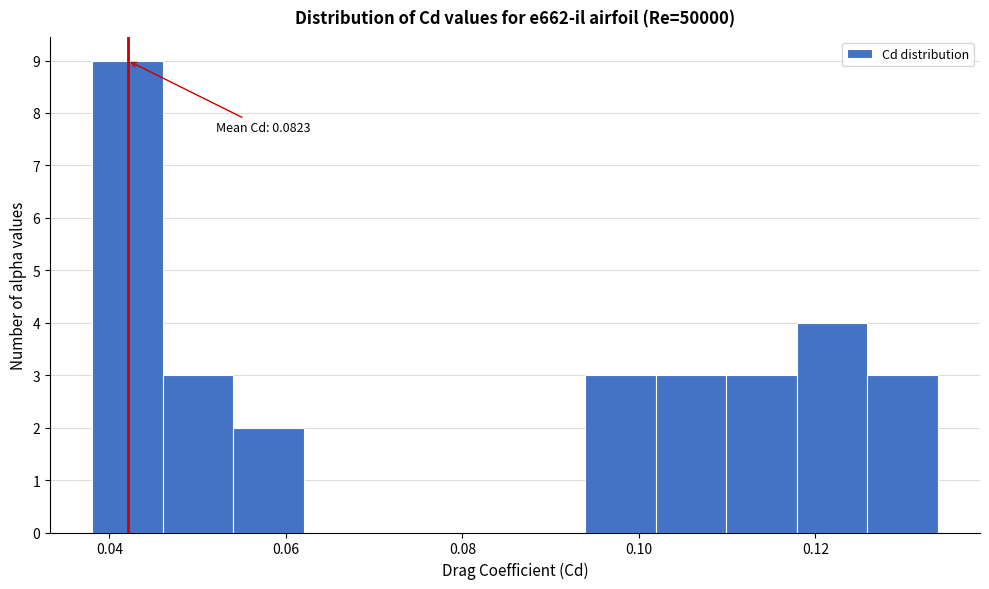

Around what value on the x-axis is the tallest bar? Give the approximate position of its centre, as read against the axis.

0.042